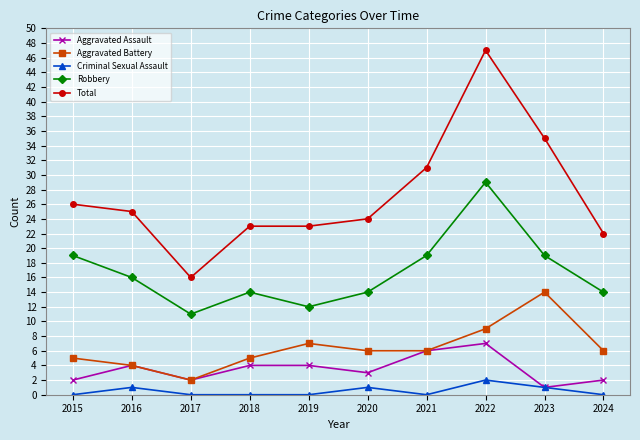

How many series are shown in this chart?

5